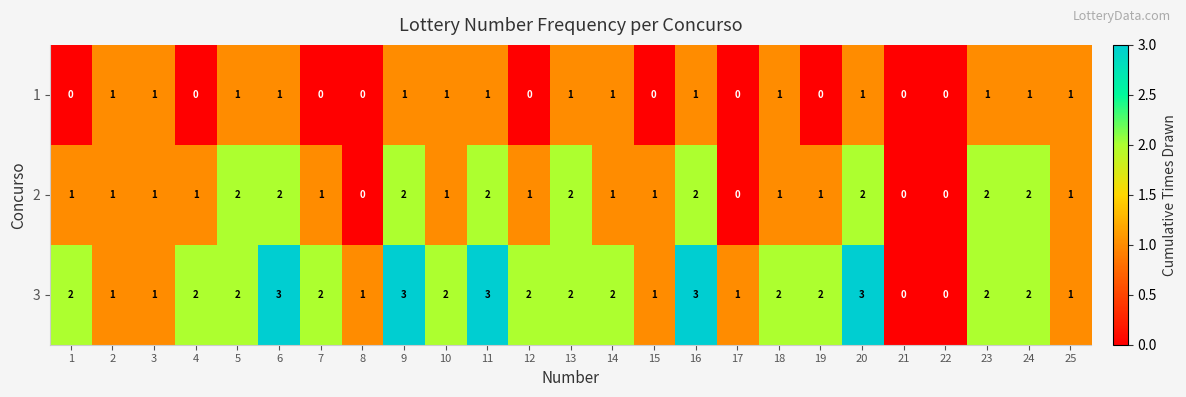

Which series has the largest total across all categories?

3